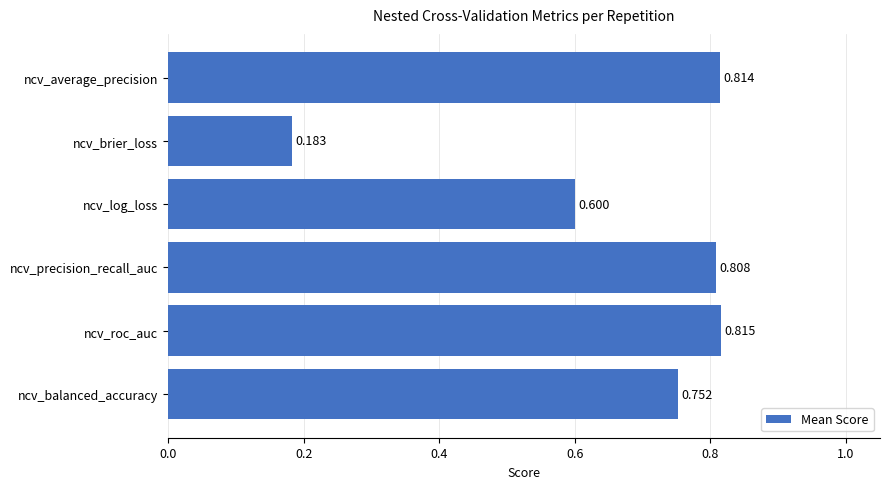

At which label is the value closest to 0?

ncv_brier_loss